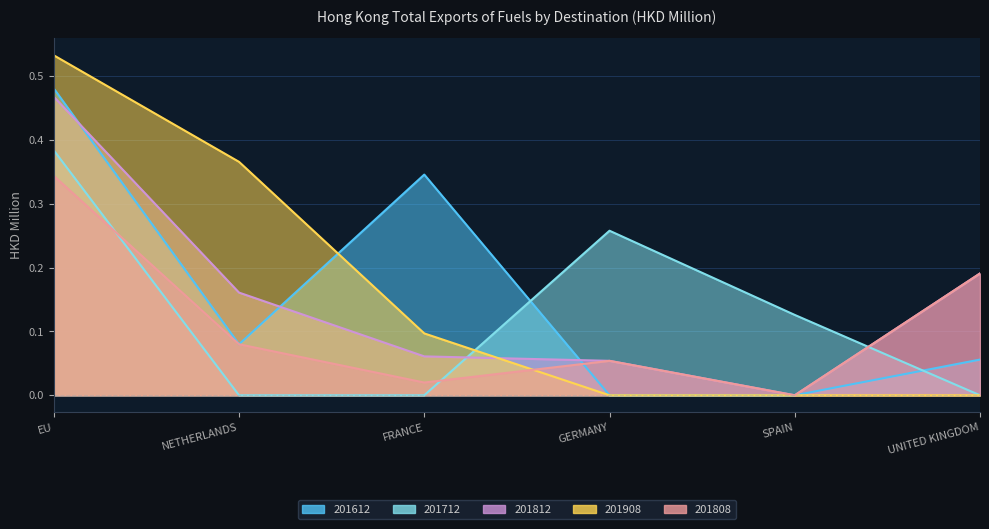

What is the label of the 3rd point from the right?

GERMANY